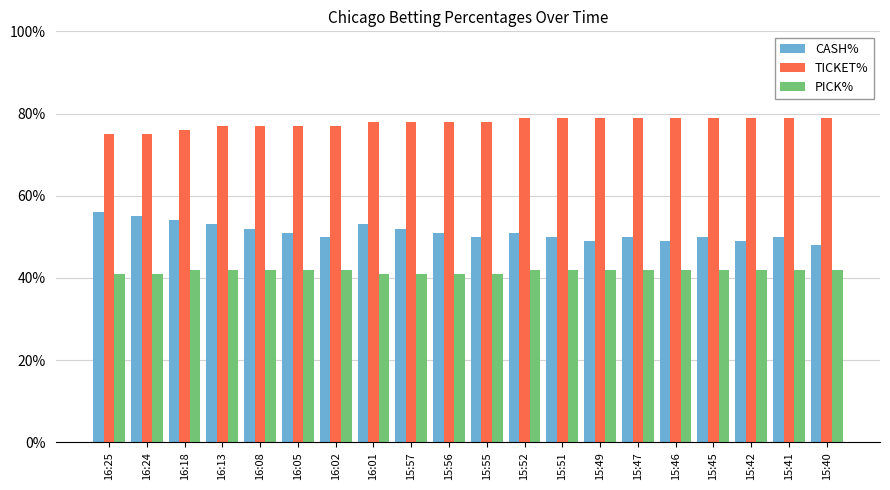

What position from the right is 15:56?

11